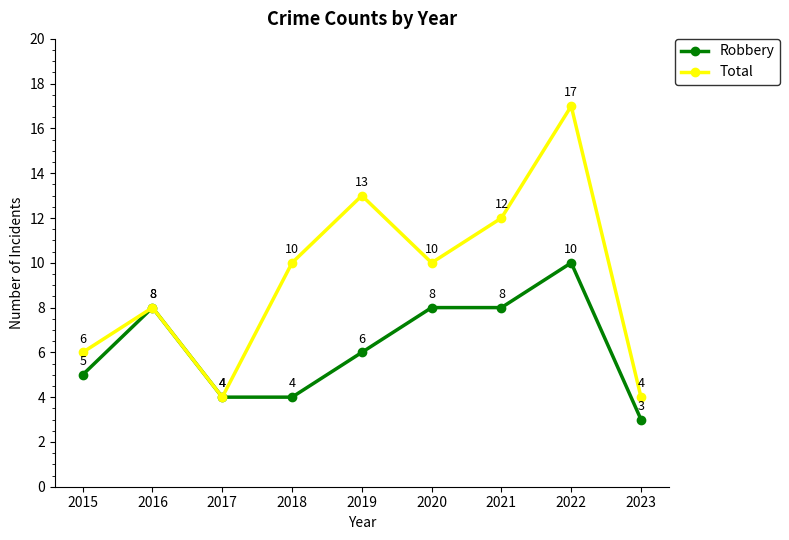

What is the difference between the maximum and minimum values in the Robbery series?

7